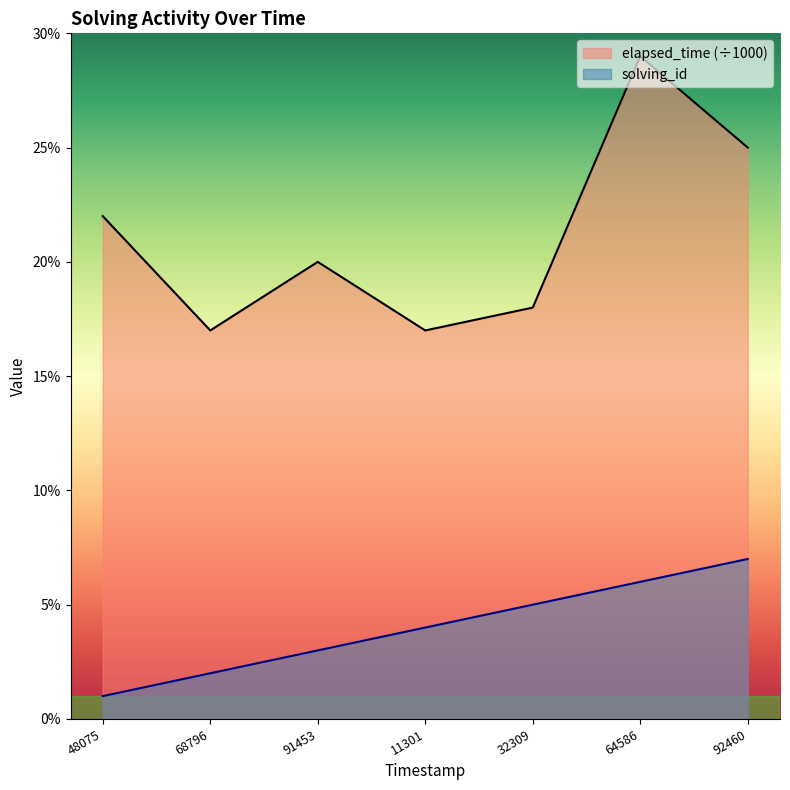

What is the difference between the maximum and minimum values in the solving_id series?

6